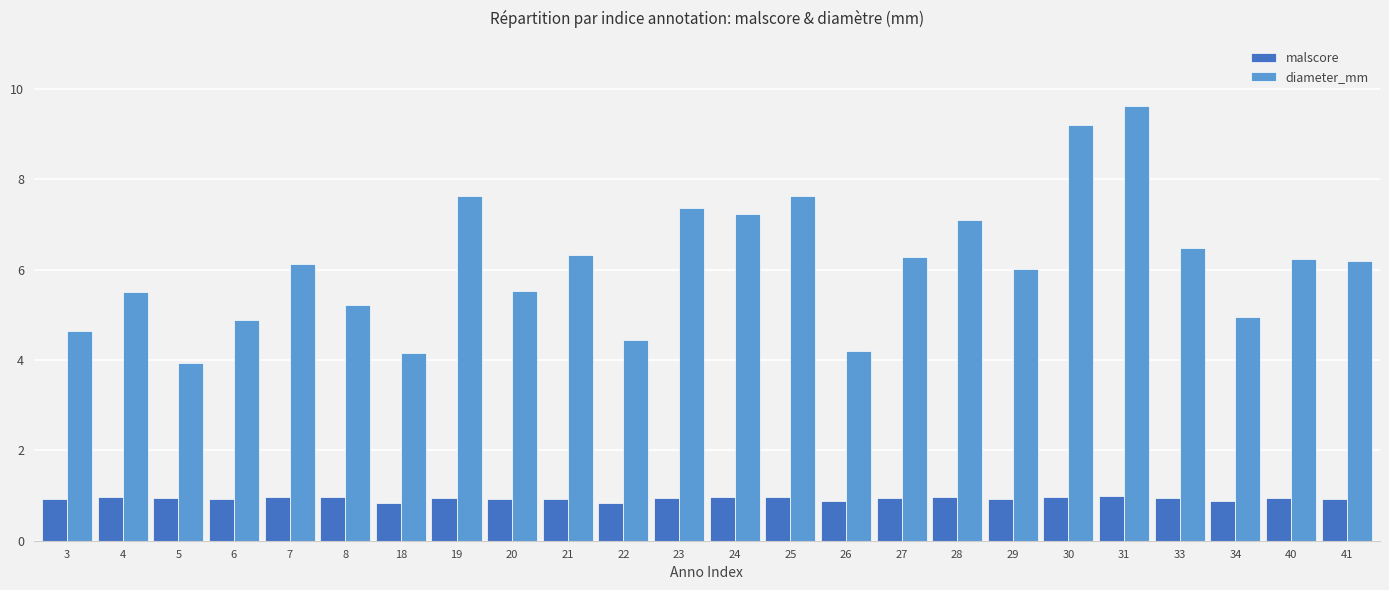

Rank the series by their maximum value, from highest to lowest.

diameter_mm, malscore